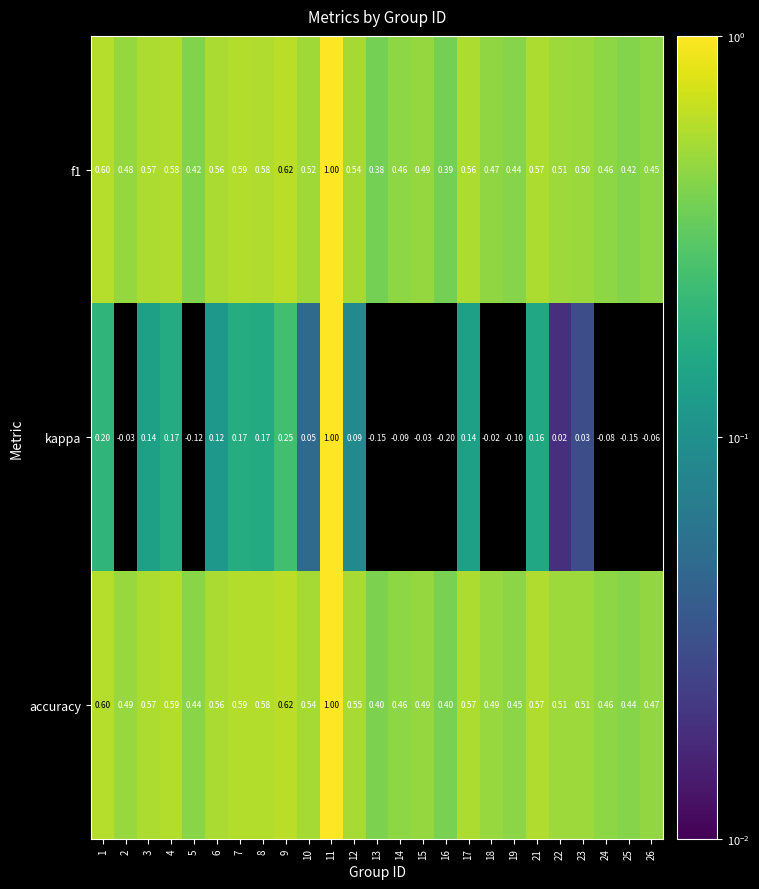

Which series has the largest total across all categories?

accuracy